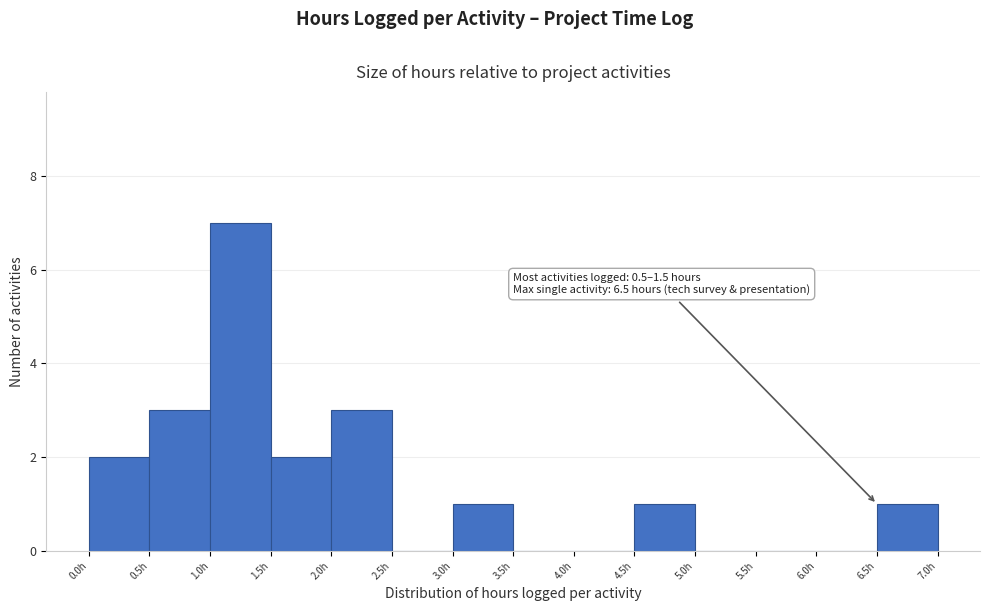

Over which range of the x-axis is the bar tallest?

1.0 to 1.5